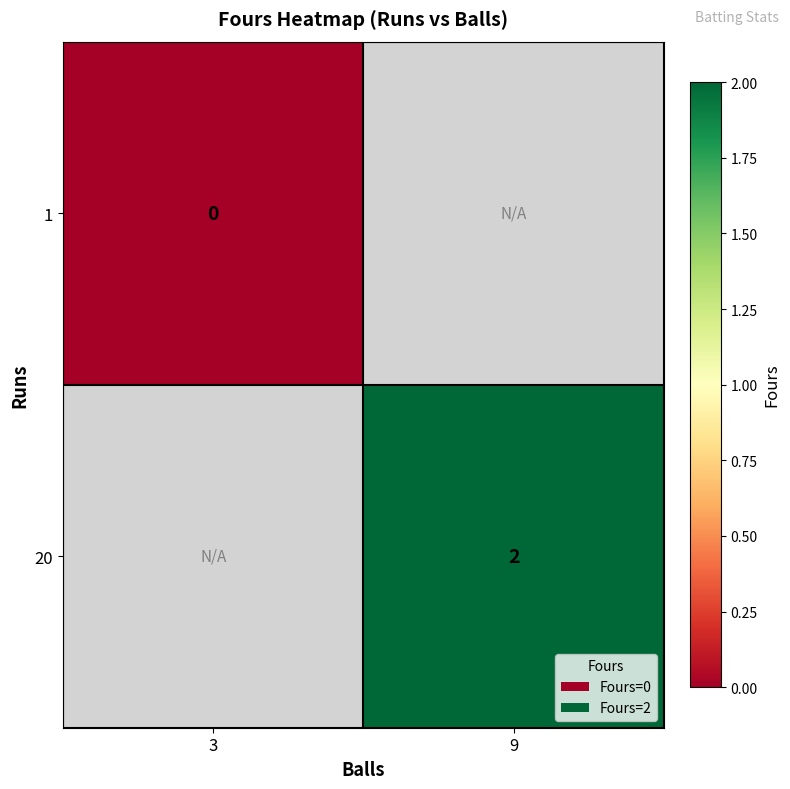

The 20 series shows 1 at 9. True or false?

False